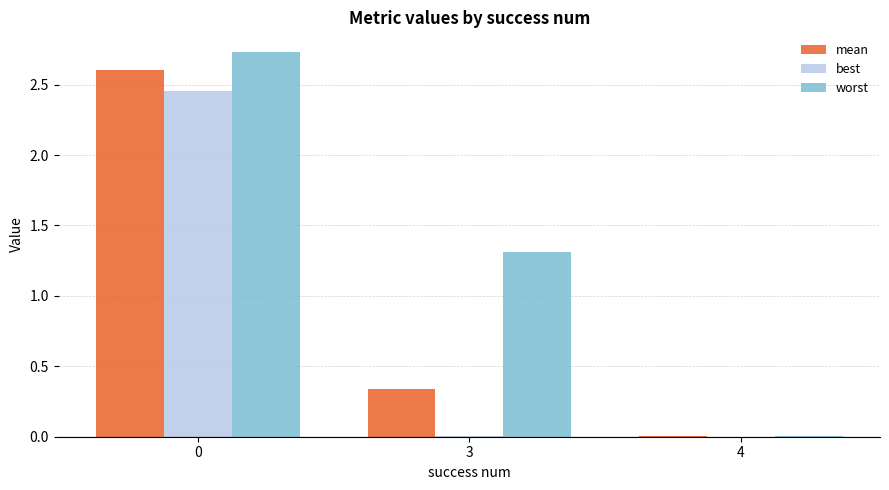

What is the sum of the worst values at 4 and 3?

1.3